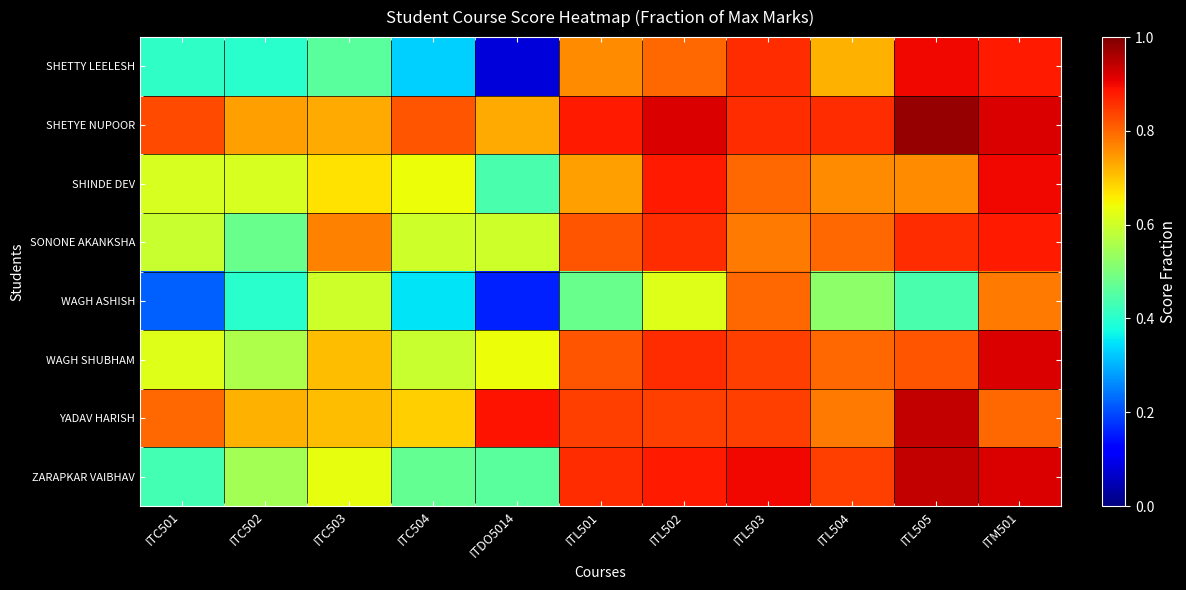

Reading left to right, what are all the values shown in this chart?

SHETTY LEELESH: ITC501=0.4	ITC502=0.4	ITC503=0.5	ITC504=0.3	ITDO5014=0.1	ITL501=0.8	ITL502=0.8	ITL503=0.9	ITL504=0.7	ITL505=0.9	ITM501=0.9
SHETYE NUPOOR: ITC501=0.8	ITC502=0.7	ITC503=0.7	ITC504=0.8	ITDO5014=0.7	ITL501=0.9	ITL502=0.9	ITL503=0.9	ITL504=0.9	ITL505=1.0	ITM501=0.9
SHINDE DEV: ITC501=0.6	ITC502=0.6	ITC503=0.7	ITC504=0.6	ITDO5014=0.4	ITL501=0.7	ITL502=0.9	ITL503=0.8	ITL504=0.8	ITL505=0.8	ITM501=0.9
SONONE AKANKSHA: ITC501=0.6	ITC502=0.5	ITC503=0.8	ITC504=0.6	ITDO5014=0.6	ITL501=0.8	ITL502=0.9	ITL503=0.8	ITL504=0.8	ITL505=0.9	ITM501=0.9
WAGH ASHISH: ITC501=0.2	ITC502=0.4	ITC503=0.6	ITC504=0.3	ITDO5014=0.2	ITL501=0.5	ITL502=0.6	ITL503=0.8	ITL504=0.5	ITL505=0.4	ITM501=0.8
WAGH SHUBHAM: ITC501=0.6	ITC502=0.6	ITC503=0.7	ITC504=0.6	ITDO5014=0.6	ITL501=0.8	ITL502=0.9	ITL503=0.8	ITL504=0.8	ITL505=0.8	ITM501=0.9
YADAV HARISH: ITC501=0.8	ITC502=0.7	ITC503=0.7	ITC504=0.7	ITDO5014=0.9	ITL501=0.8	ITL502=0.8	ITL503=0.8	ITL504=0.8	ITL505=0.9	ITM501=0.8
ZARAPKAR VAIBHAV: ITC501=0.4	ITC502=0.6	ITC503=0.6	ITC504=0.5	ITDO5014=0.5	ITL501=0.9	ITL502=0.9	ITL503=0.9	ITL504=0.8	ITL505=0.9	ITM501=0.9